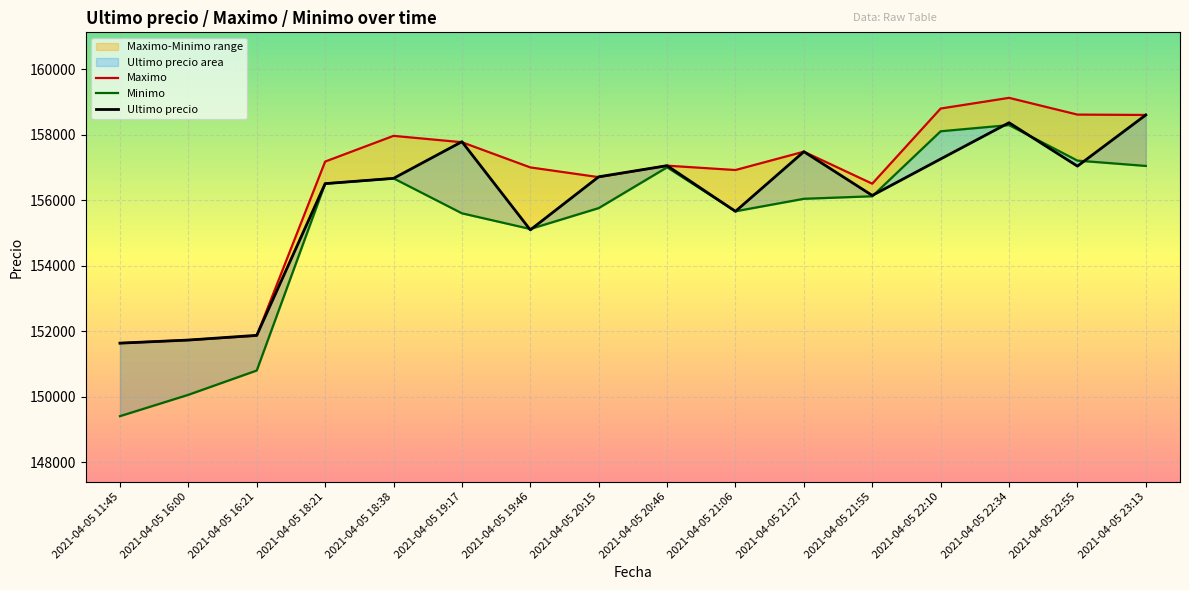

True or false: Maximo has a value of 89826 at 2021-04-05 11:45.

False